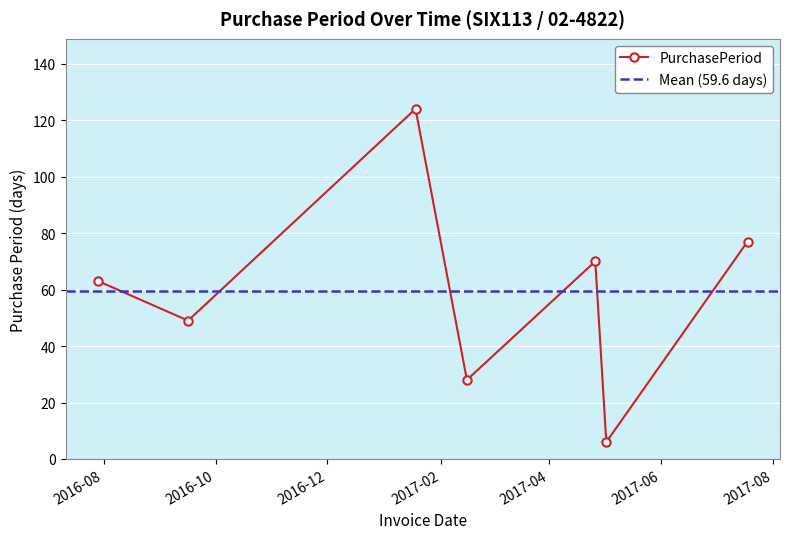

Which category has the lowest value across all series?

2017-05-02